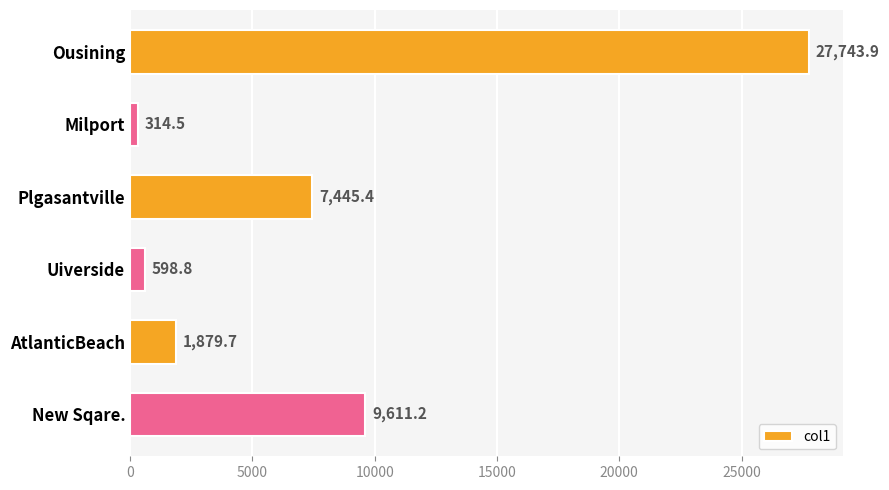

List the labels in order of value, largest first.

Ousining, New Sqare., Plgasantville, AtlanticBeach, Uiverside, Milport